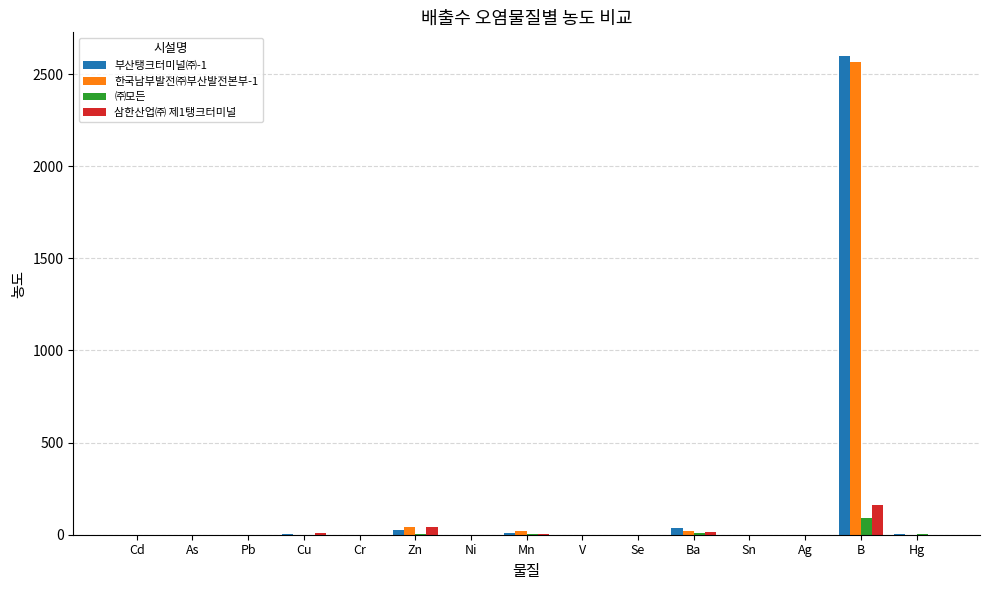

At which category is the sum across all series the highest?

B